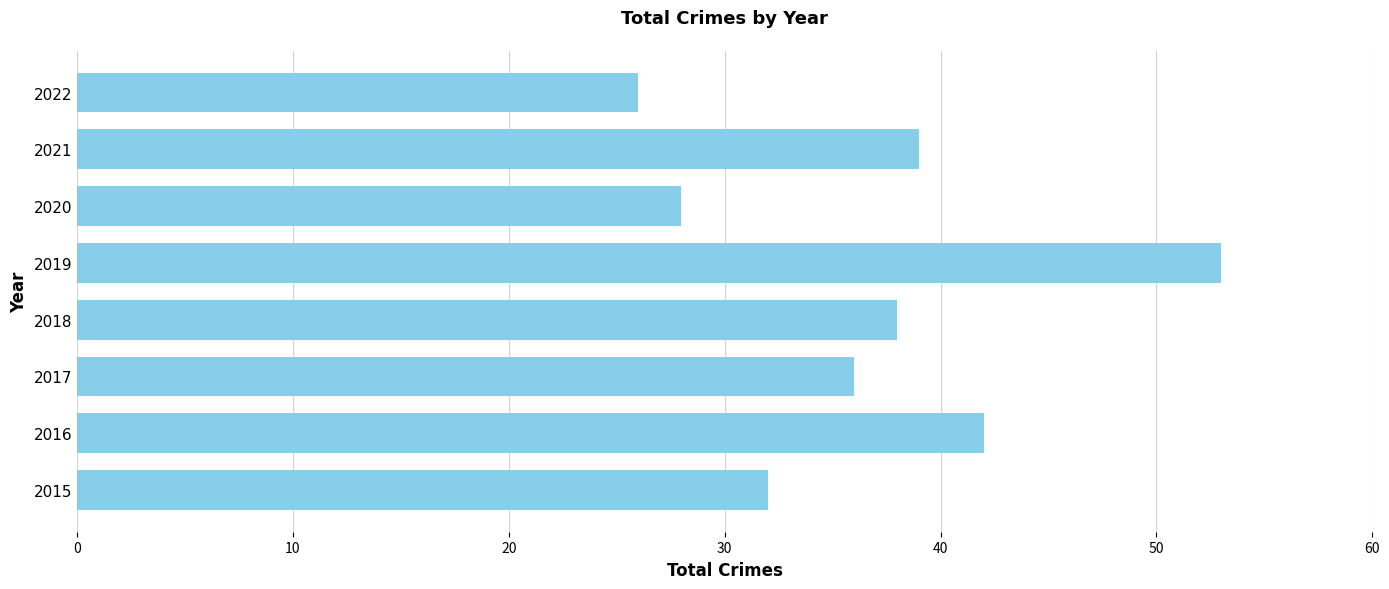

What is the change in value from 2017 to 2022?

-10